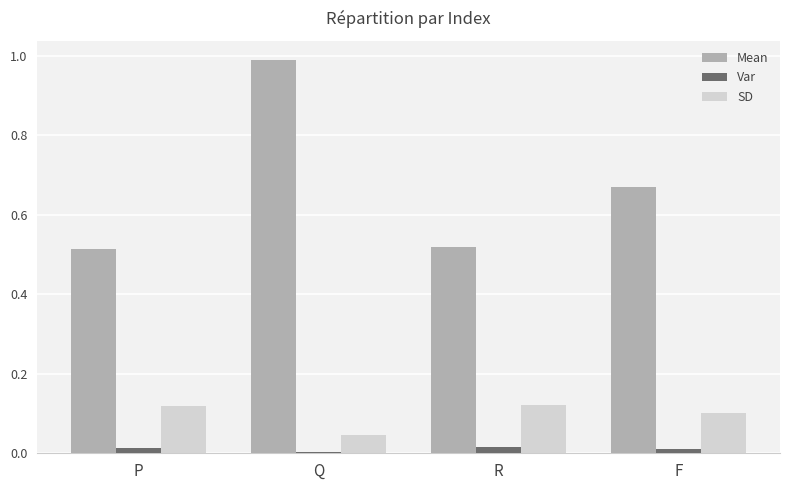

Are the bars horizontal?

No